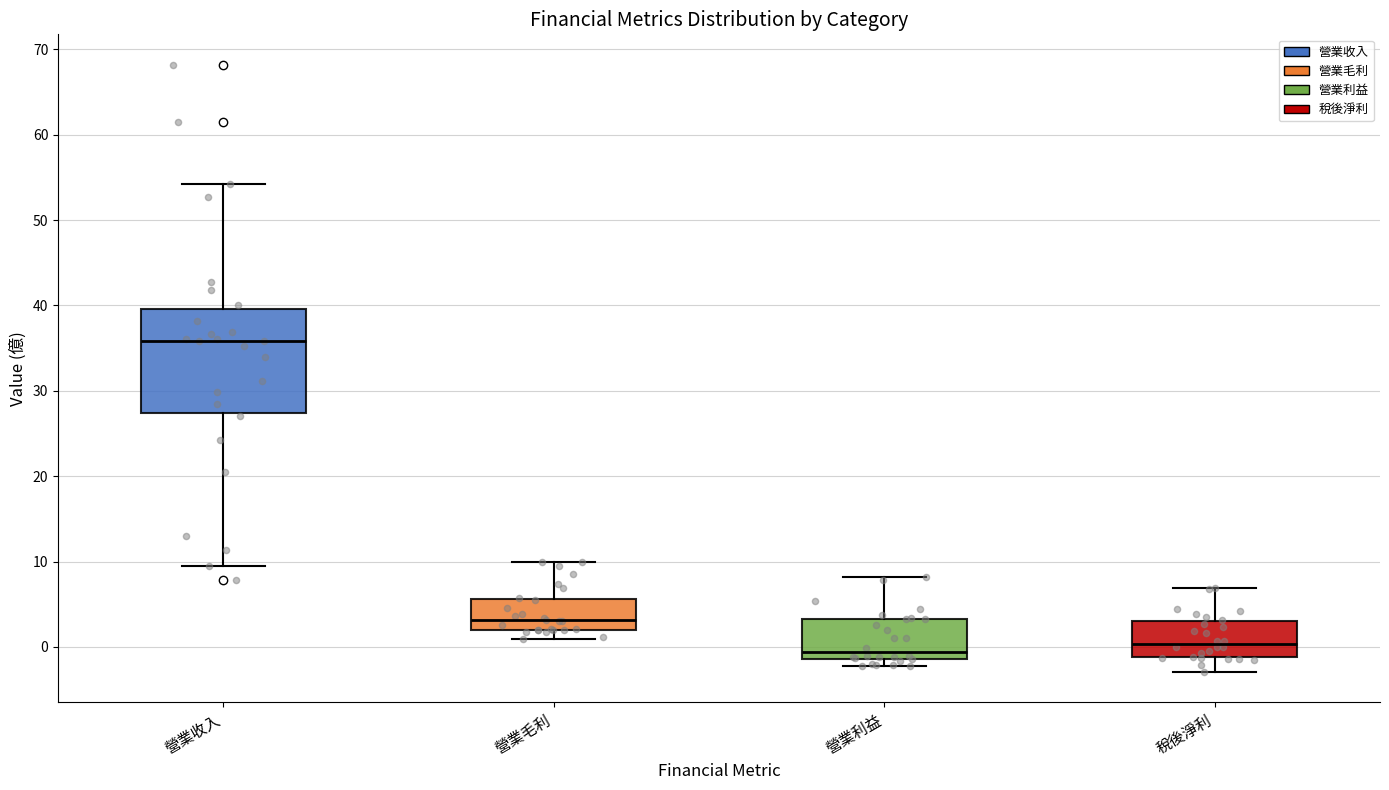

Reading left to right, read every box against the y-axis: the position of its median line, the range the box covers, and the ends of its whiskers. The values are not printed on the chart, so give them approximately, as read against the axis.

營業收入: median 36, box 27 to 40, whiskers 9 to 54
營業毛利: median 3, box 2 to 6, whiskers 1 to 10
營業利益: median -1 (just above the box's lower edge), box -1 to 3, whiskers -2 to 8
稅後淨利: median 0, box -1 to 3, whiskers -3 to 7